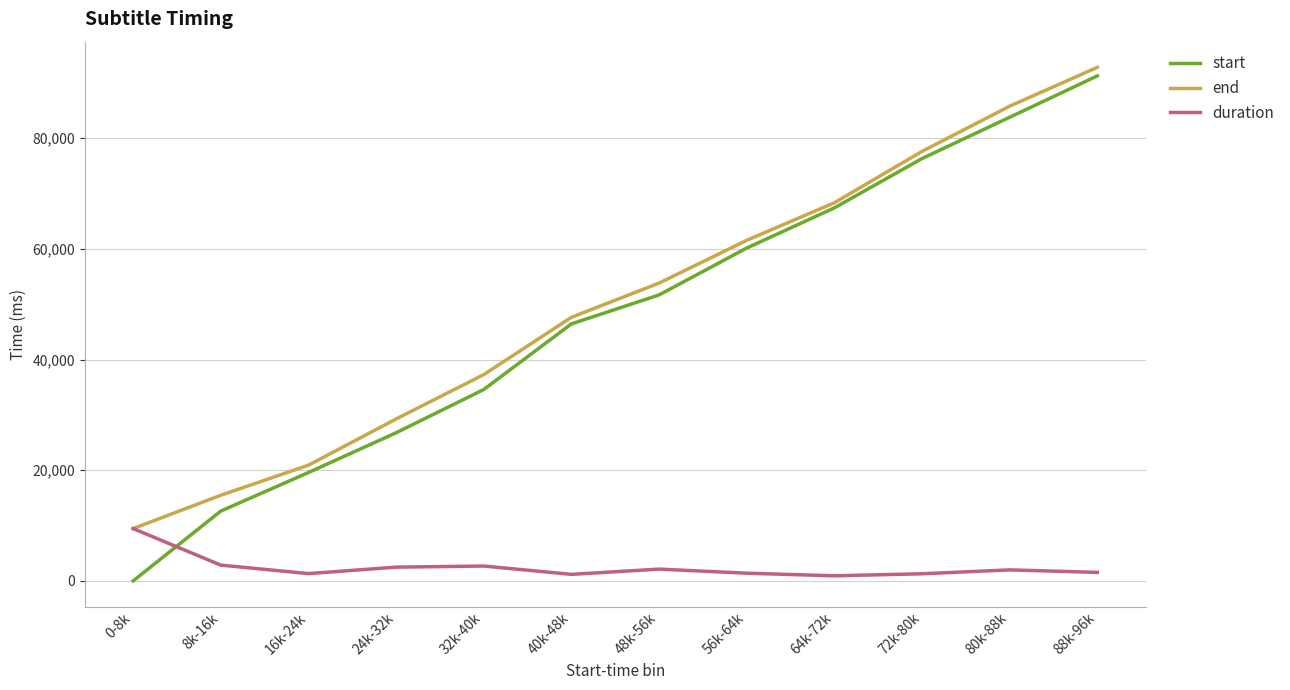

True or false: start and end cross at least once.

False